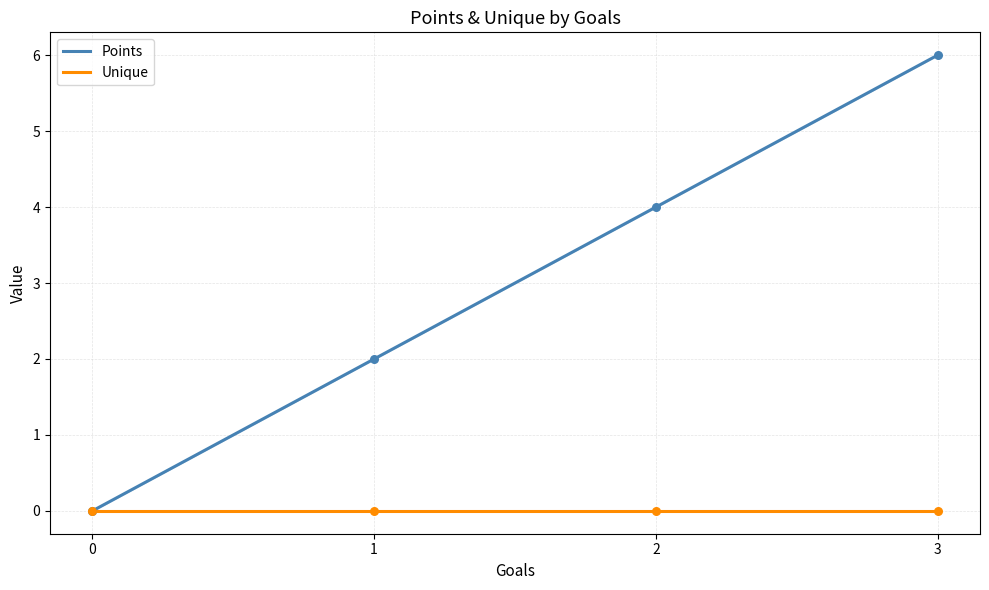

Which series contains the lowest Y value?

Points